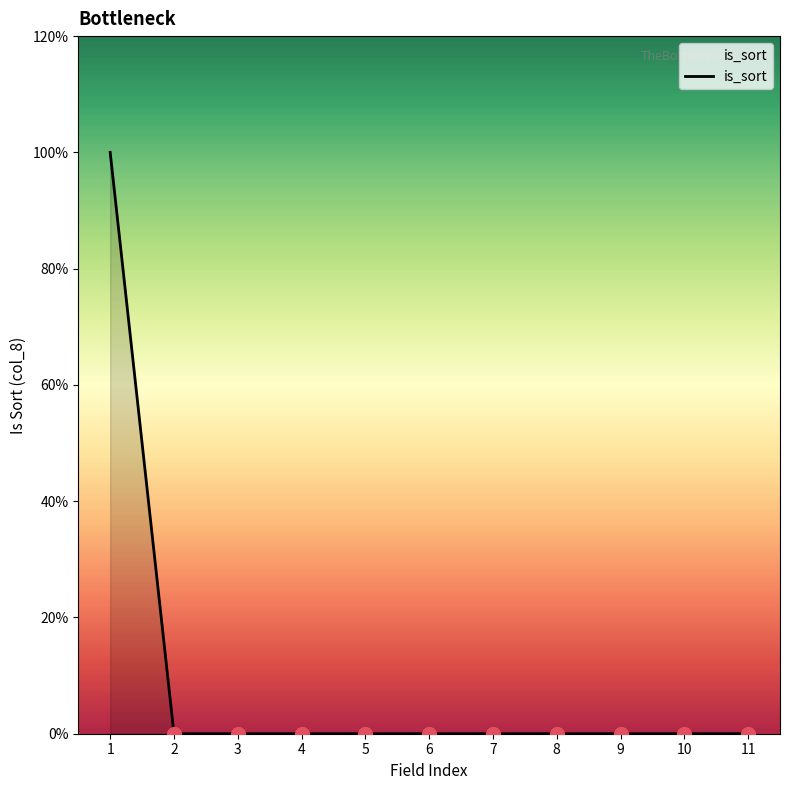

Is this an area chart (filled region under the line)?

Yes